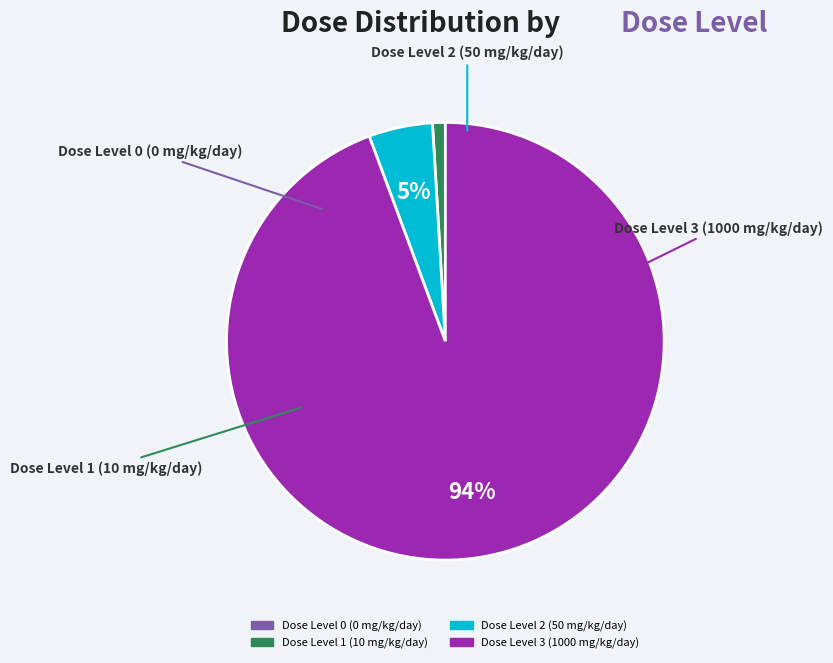

Is it true that Dose Level 3 (1000 mg/kg/day) is 94% of the pie?

True